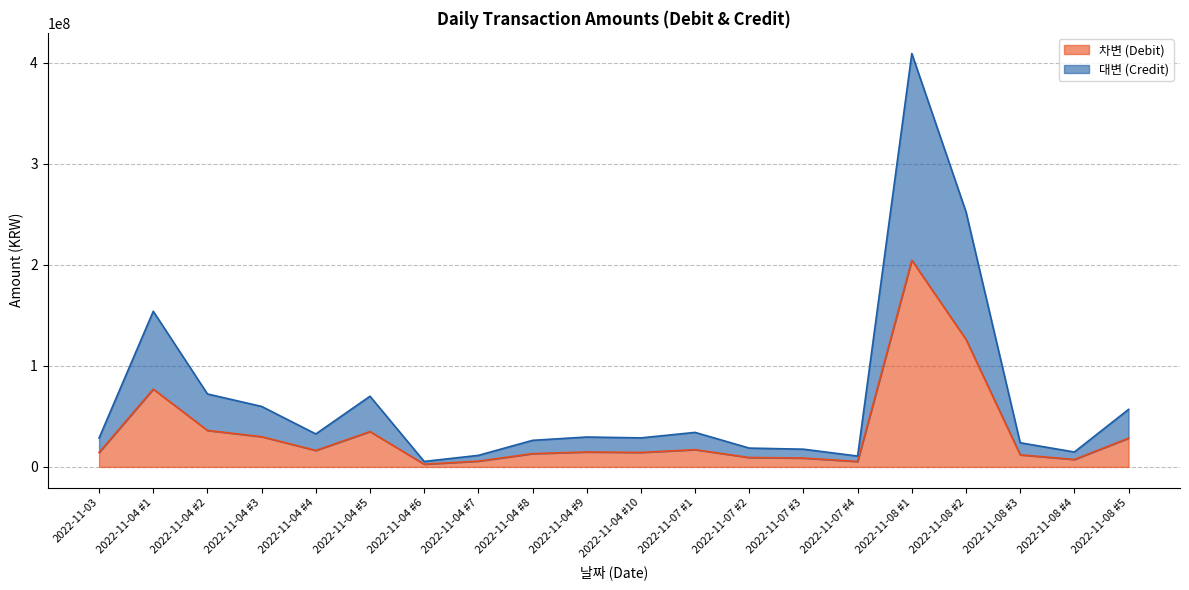

True or false: 차변 (Debit) and 대변 (Credit) intersect in this chart.

False